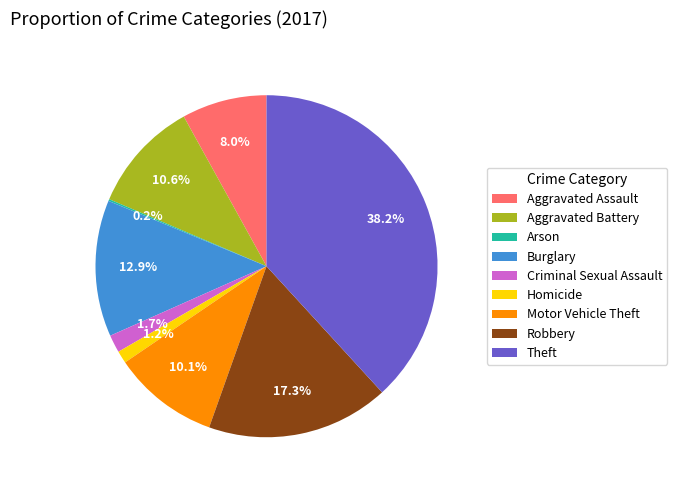

What is the ratio of the value at Criminal Sexual Assault to the value at Homicide?

1.4